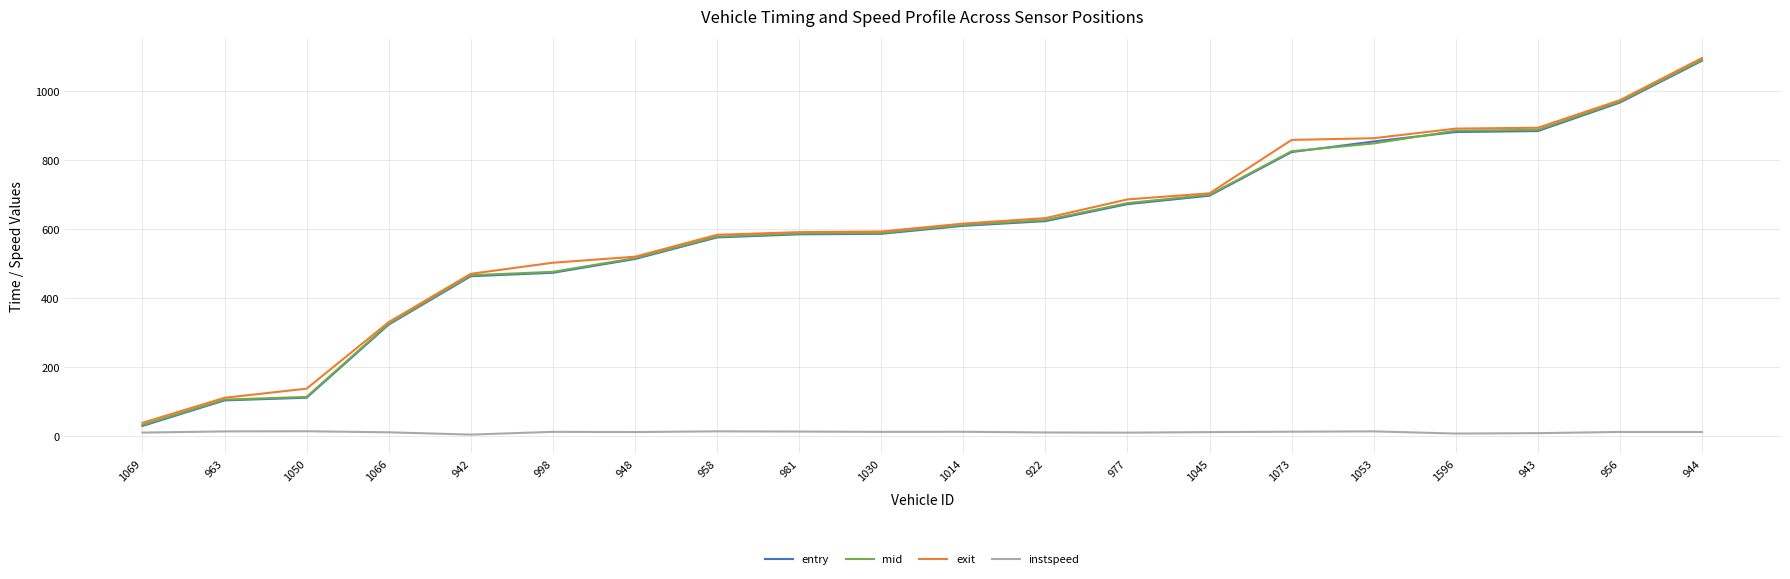

True or false: exit and instspeed intersect in this chart.

False